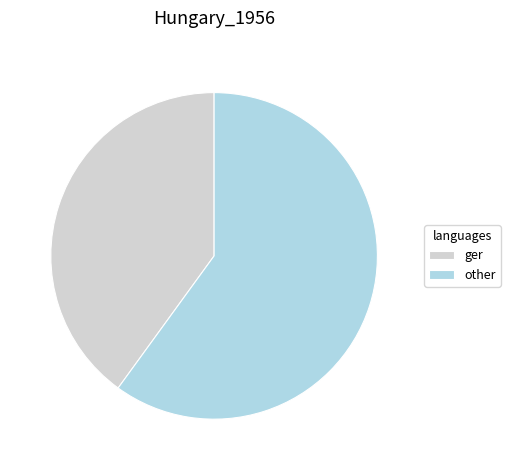

Count the number of slices in the pie.

2